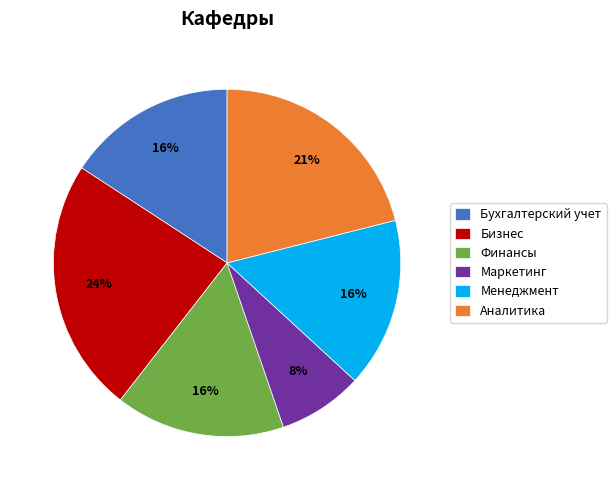

What is the ratio of the value at Бизнес to the value at Менеджмент?

1.5